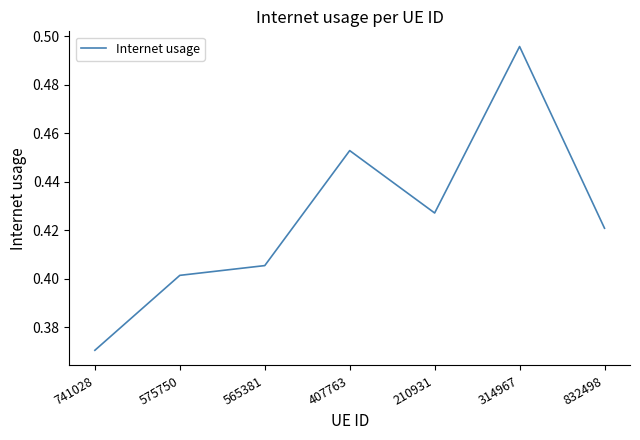

Is this an area chart (filled region under the line)?

No